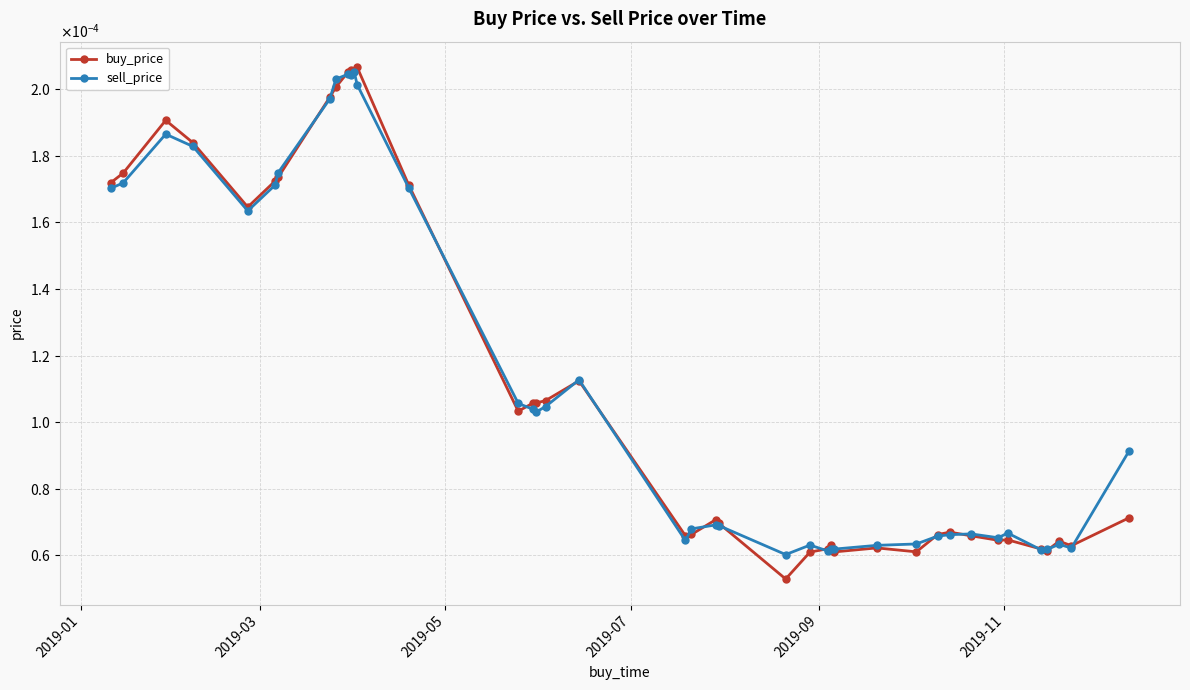

Does the chart display data point markers on the line(s)?

Yes